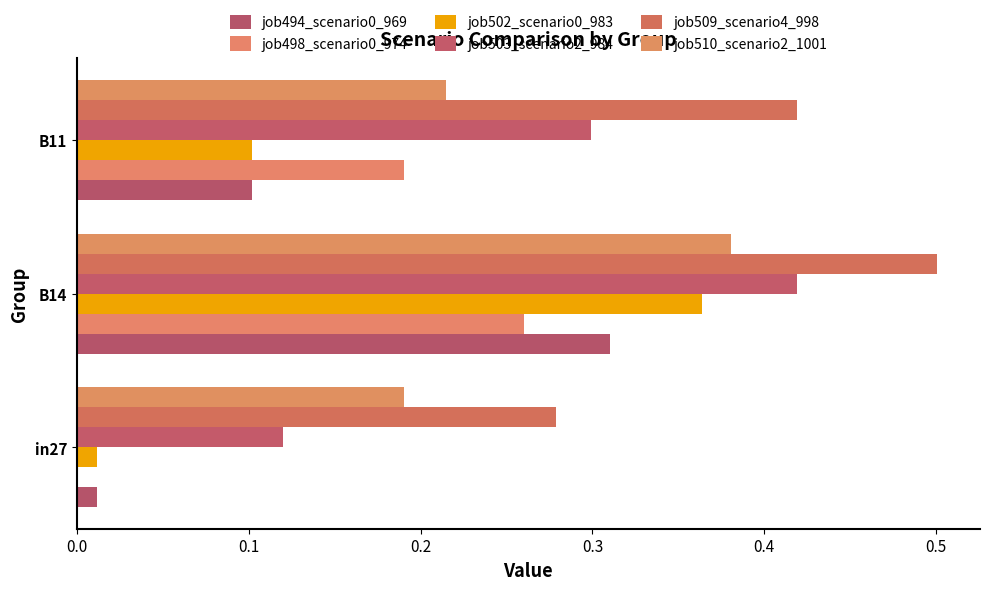

List the series in order of their peak value, lowest first.

job498_scenario0_974, job494_scenario0_969, job502_scenario0_983, job510_scenario2_1001, job503_scenario2_984, job509_scenario4_998